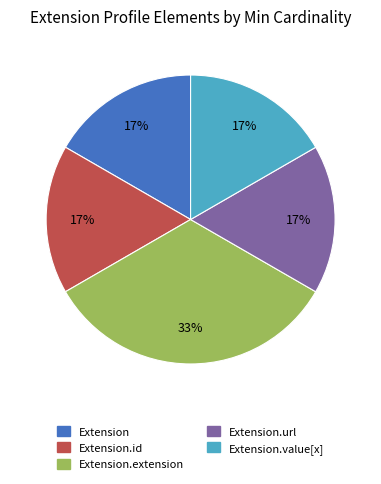

To the nearest percent, what percentage of the pie is Extension.url?

17%